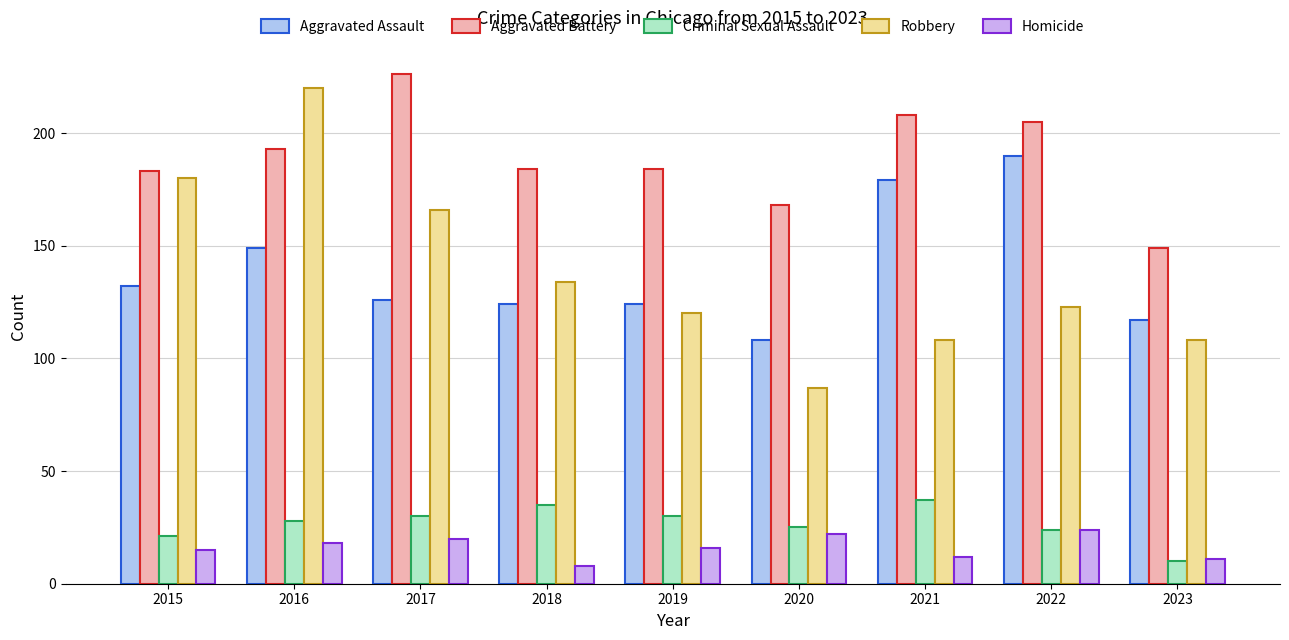

What is the approximate value of Robbery at 2023, to the nearest 5?

110